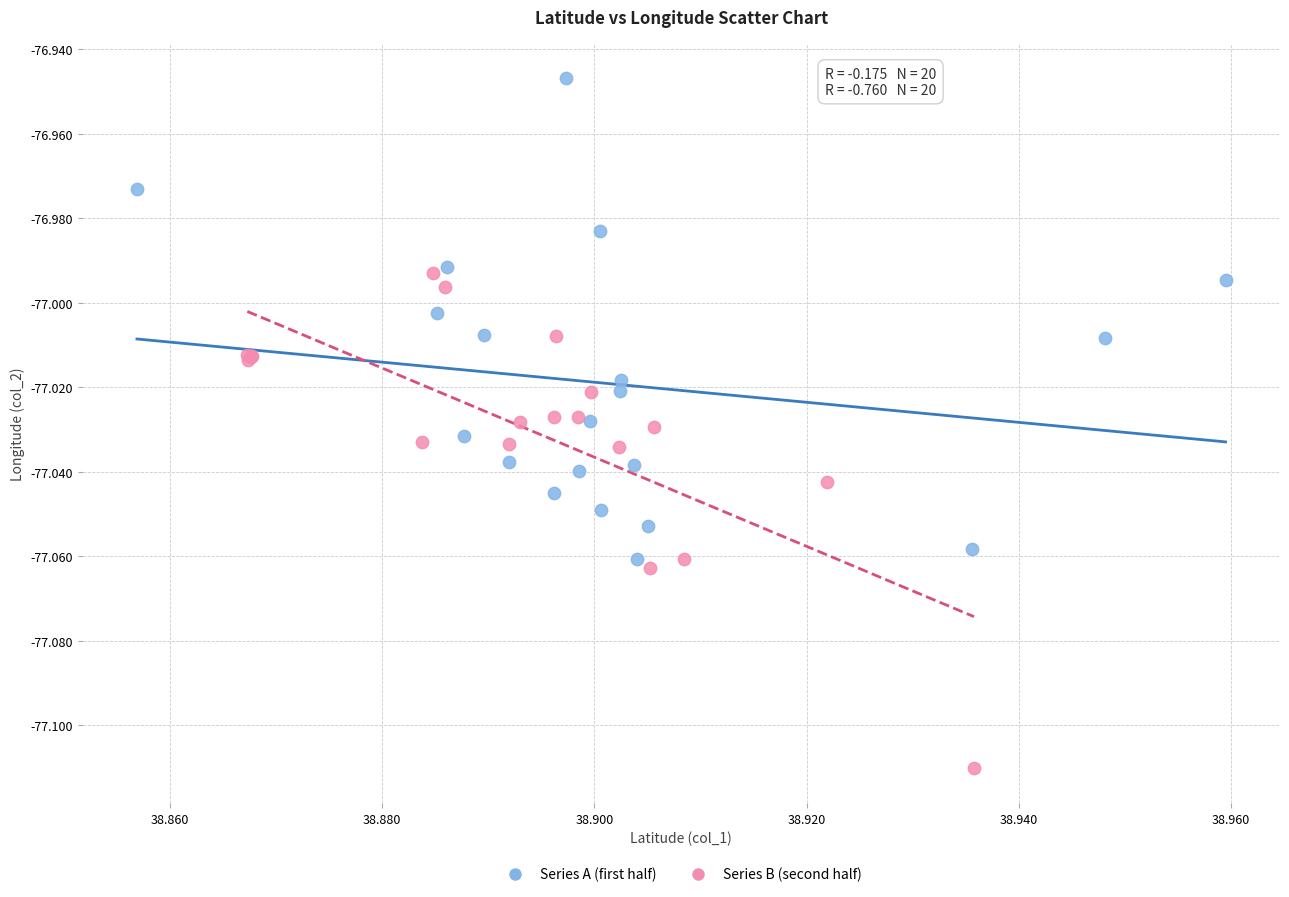

Which series reaches the maximum Y coordinate?

Series A (first half)